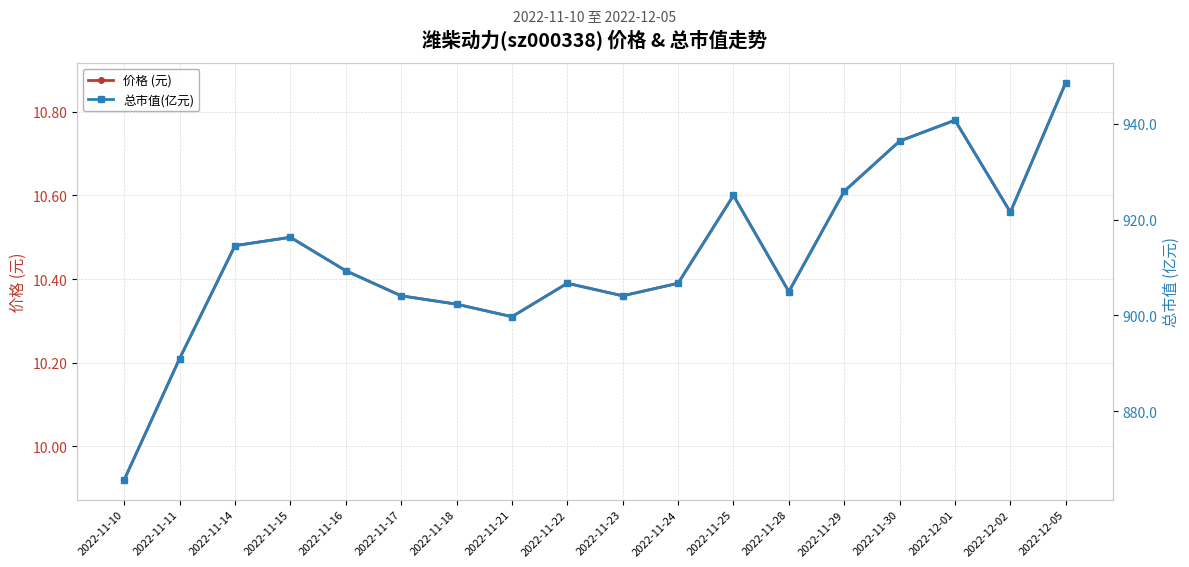

What is the label of the 6th point from the right?

2022-11-28